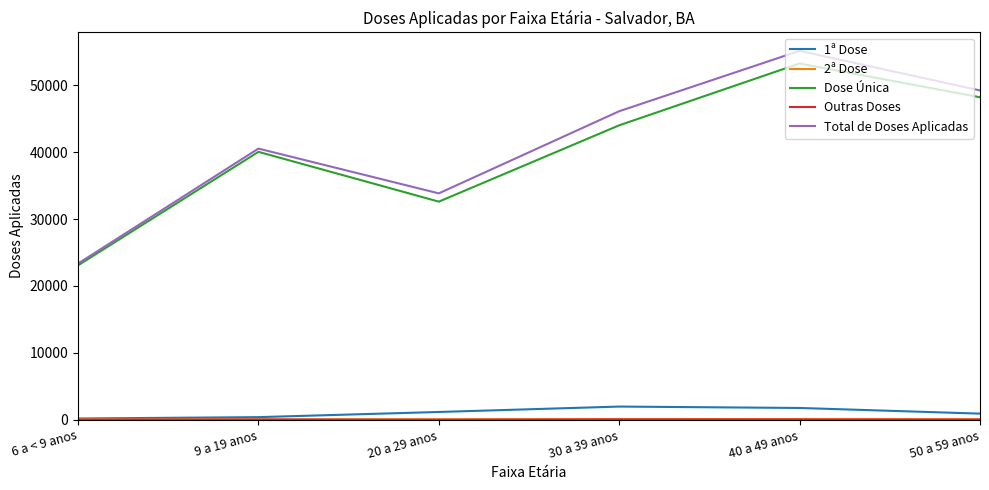

What is the approximate value of 1ª Dose at 9 a 19 anos?

392